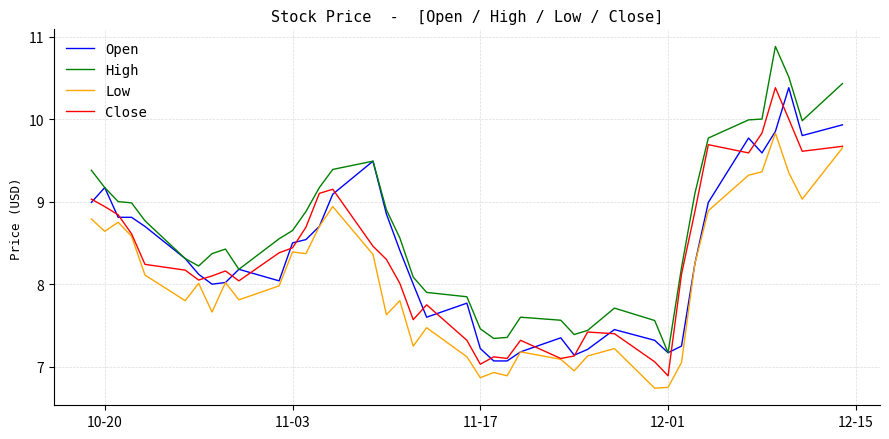

Which series has the largest total across all categories?

High